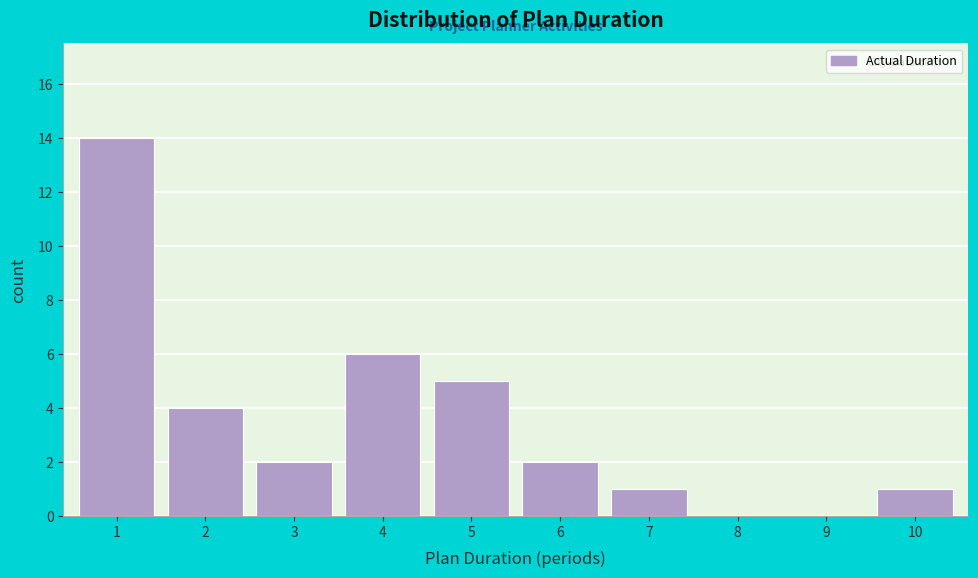

Reading left to right, list all the values displayed in this chart.

1=14	2=4	3=2	4=6	5=5	6=2	7=1	8=0	9=0	10=1